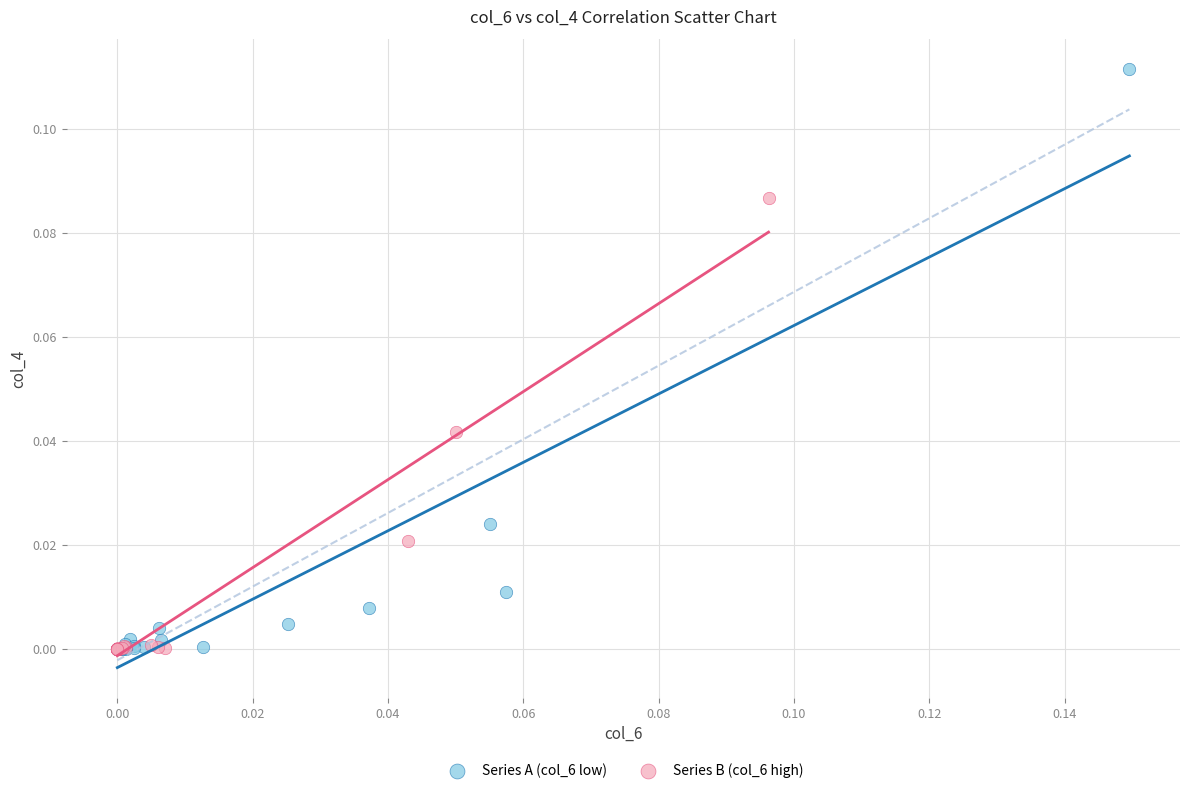

What are all the series names shown in the legend?

Series A (col_6 low), Series B (col_6 high)